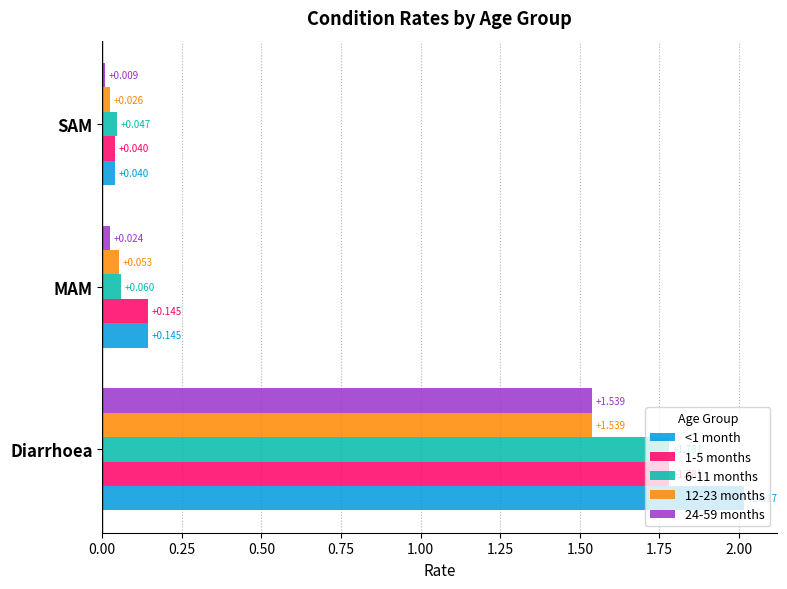

At which label is 6-11 months closest to 0?

SAM